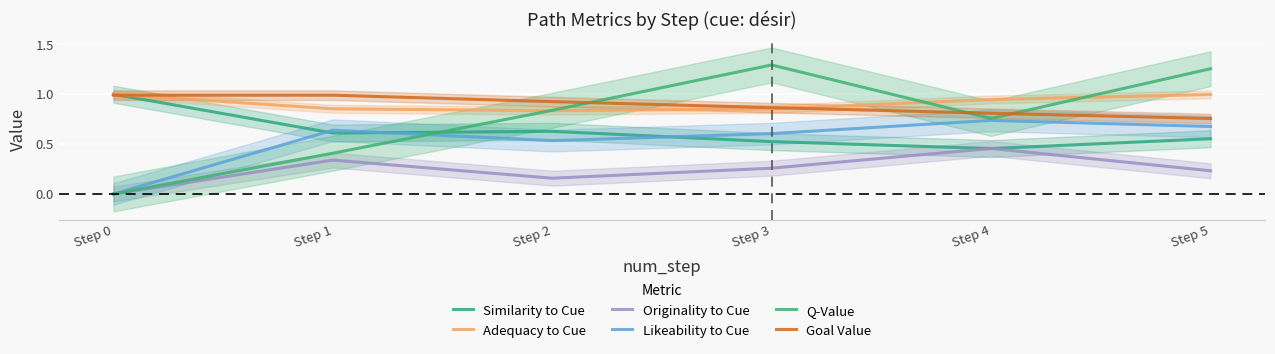

At Step 1, list the series in order from smallest to largest.

Originality to Cue, Q-Value, Similarity to Cue, Likeability to Cue, Adequacy to Cue, Goal Value